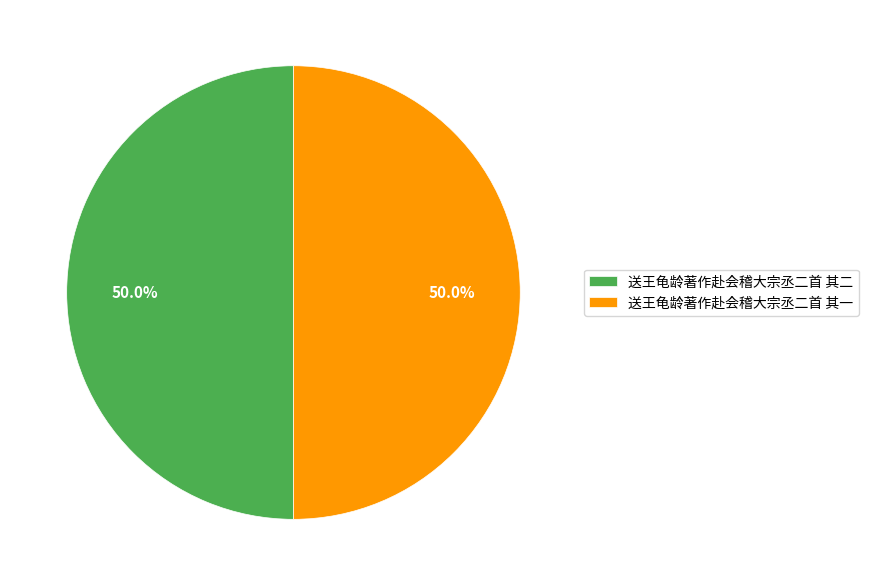

To the nearest percent, what portion does 送王龟龄著作赴会稽大宗丞二首 其二 represent?

50%